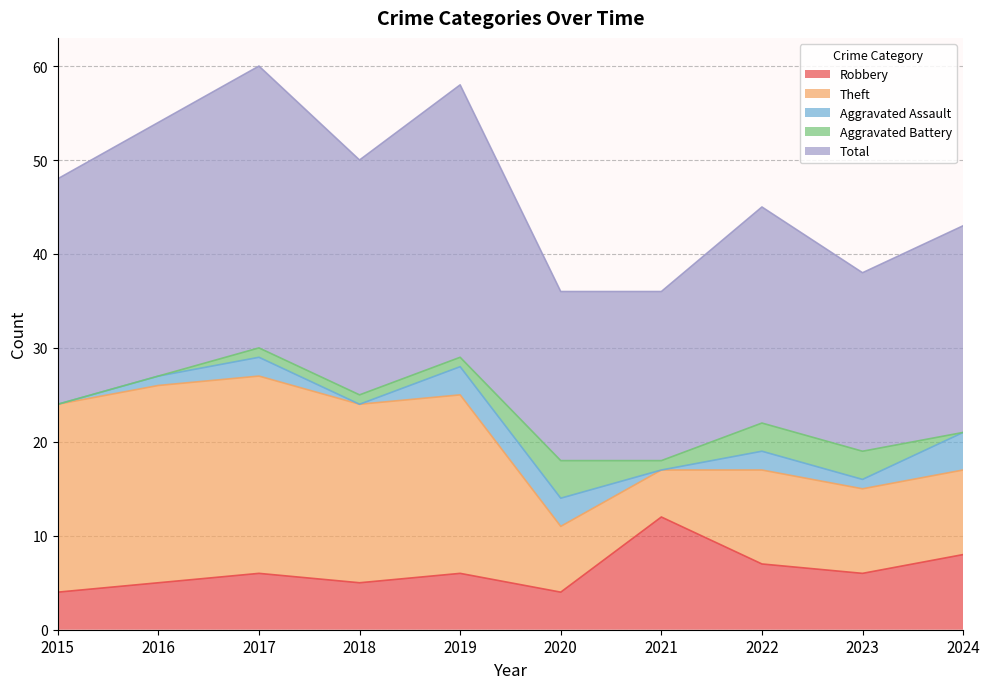

Which category has the lowest value in the Total series?

2020